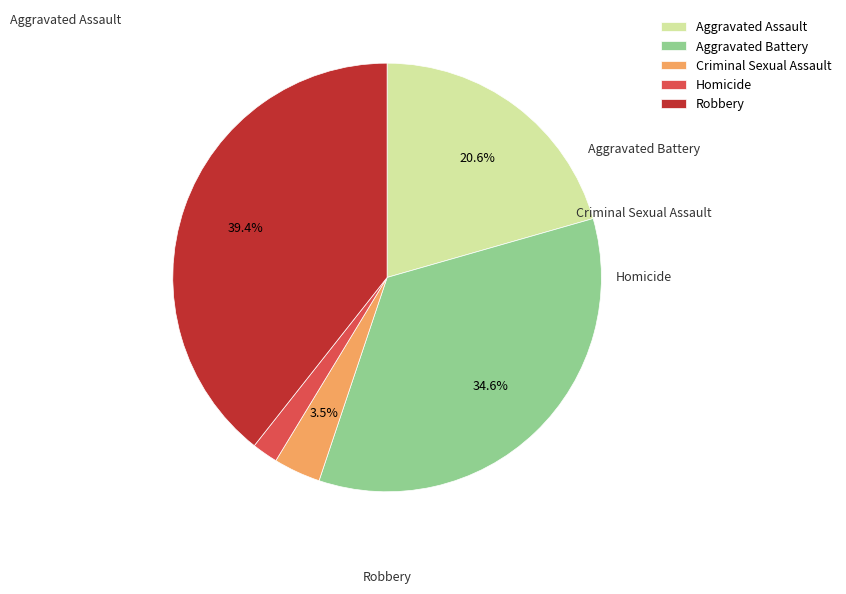

Which category has the smallest portion of the pie?

Homicide